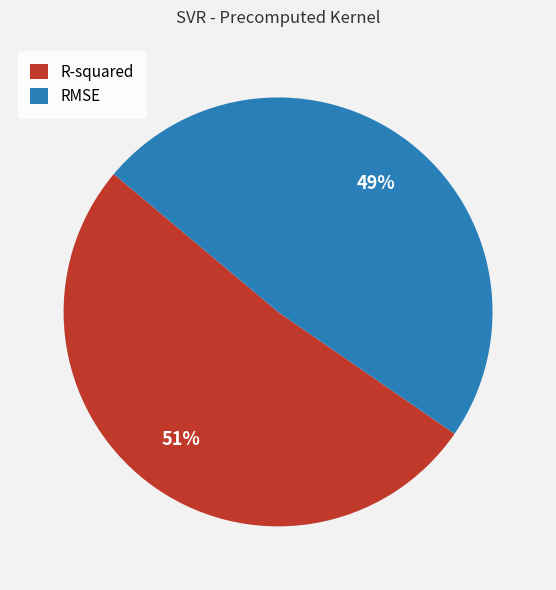

Do R-squared and RMSE together represent more than half of the pie?

Yes